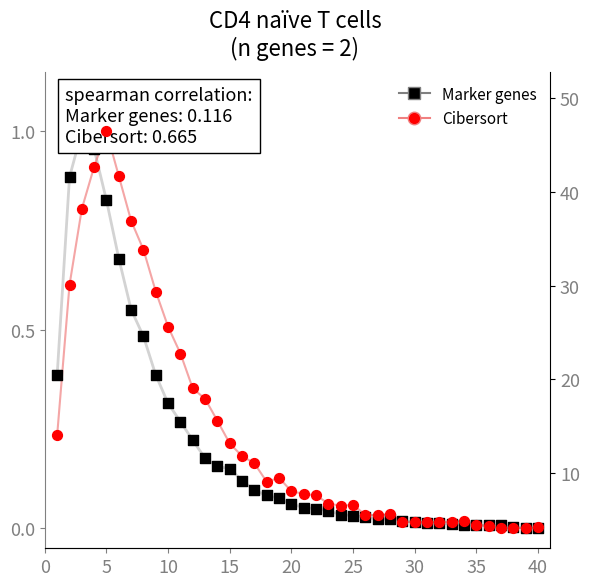

Which series contains the highest Y value?

Marker genes